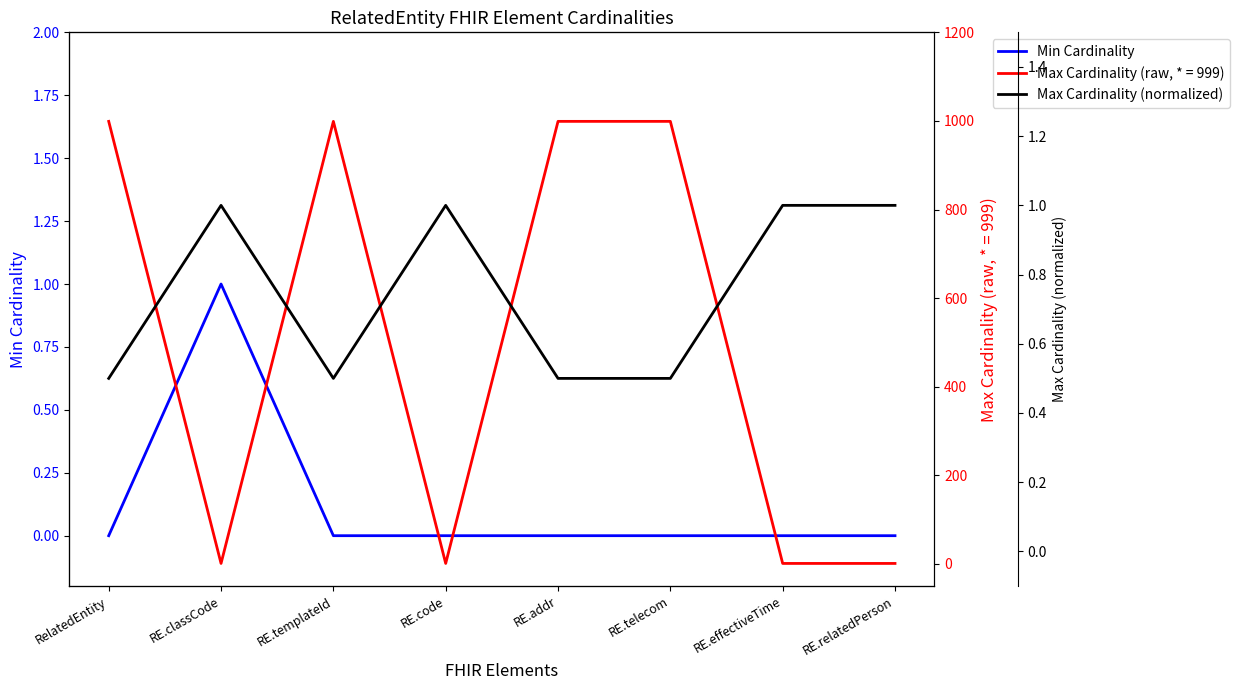

What is the label of the 6th point from the right?

RE.templateId